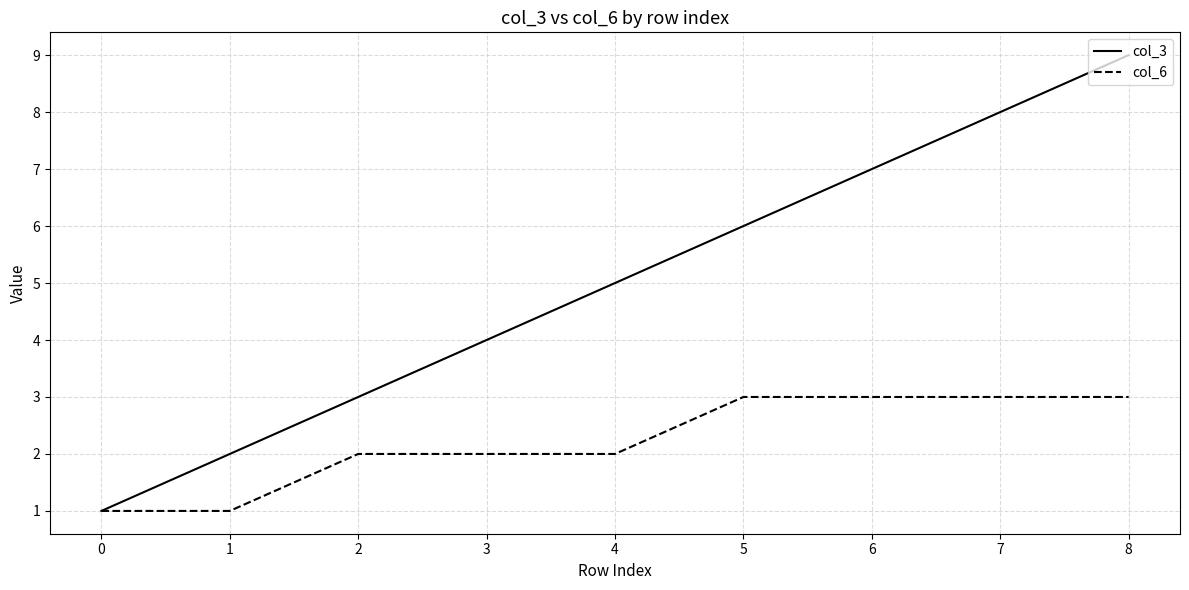

List the series in order of their peak value, lowest first.

col_6, col_3